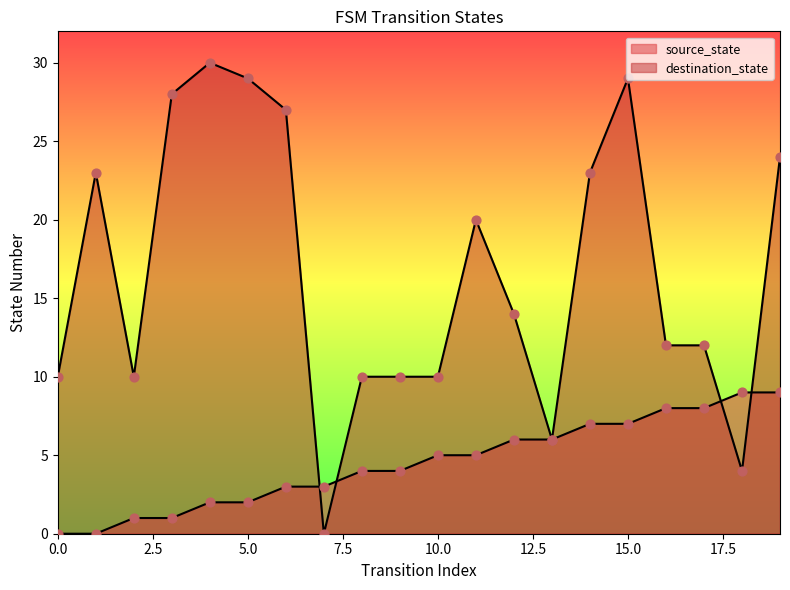

What are all the series names shown in the legend?

source_state, destination_state